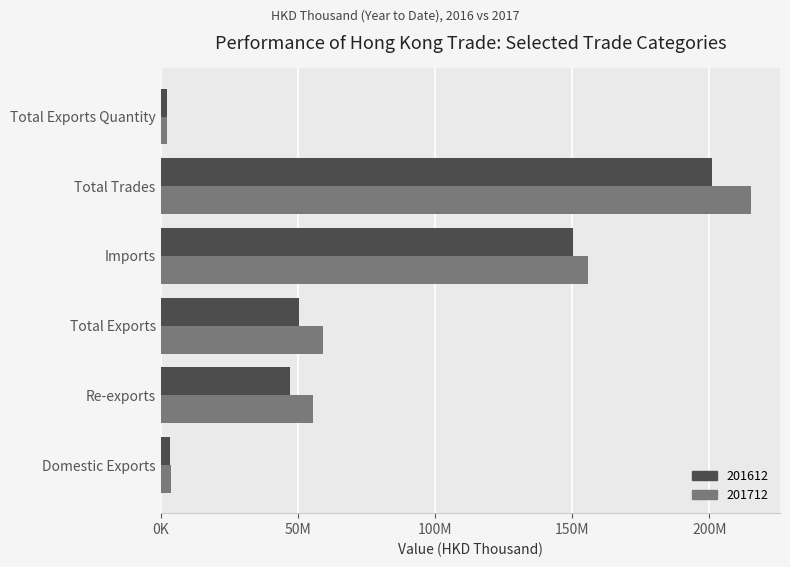

Reading right to left, what are all the values shown in this chart?

201612: 2299970.6	200855891.7	150434071.9	50421819.8	47088835.9	3332983.9
201712: 2439016.1	214964130.4	155668961.5	59295168.9	55355772.5	3939396.4